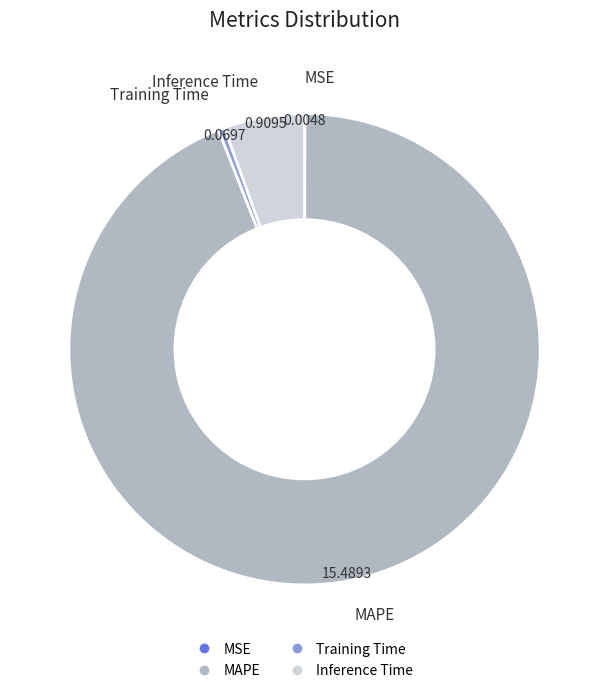

Is there any slice that represents more than half of the pie?

Yes